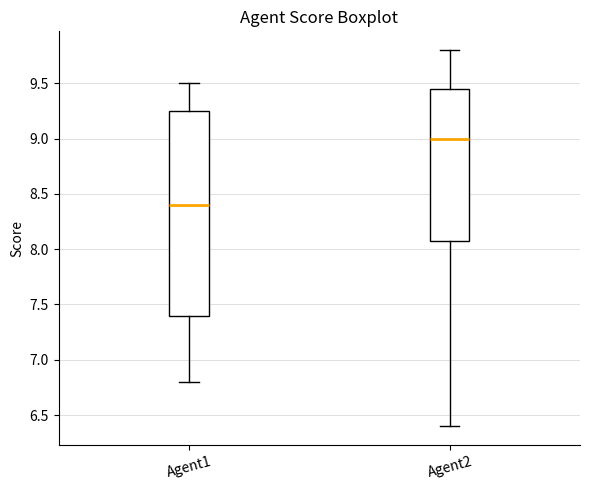

Where does the upper whisker of the box for Agent1 end on the y-axis? The values are not printed on the chart, so give them approximately, as read against the axis.

9.50